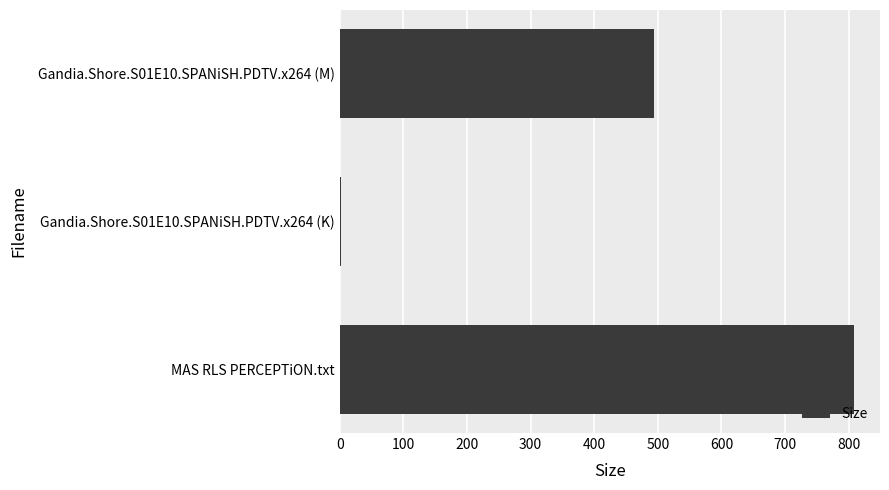

Which category has the highest value across all series?

MAS RLS PERCEPTiON.txt